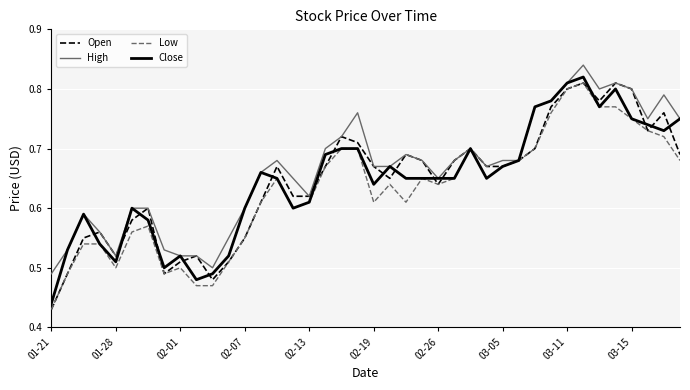

True or false: Low and Close cross at least once.

False